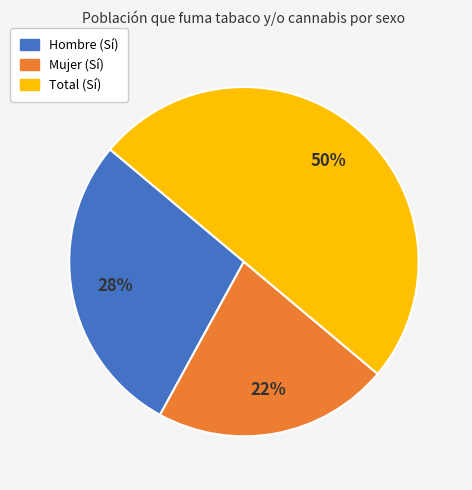

True or false: Total (Sí) accounts for 50% of the total.

True